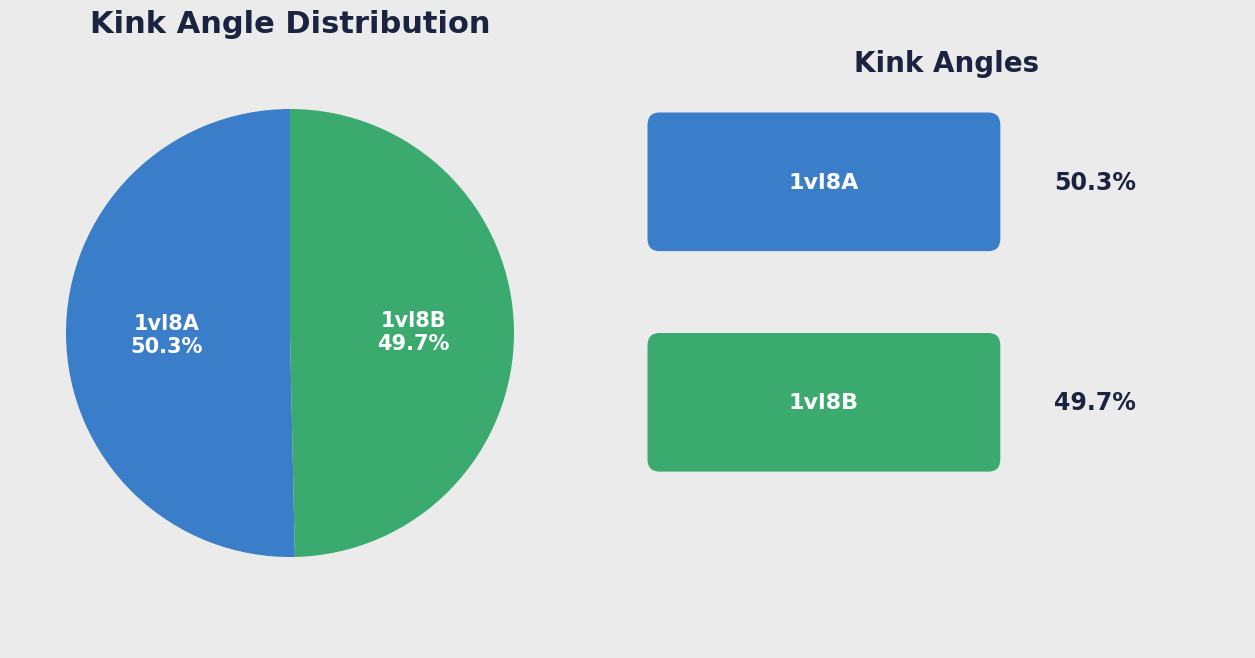

Does any single category account for the majority?

Yes